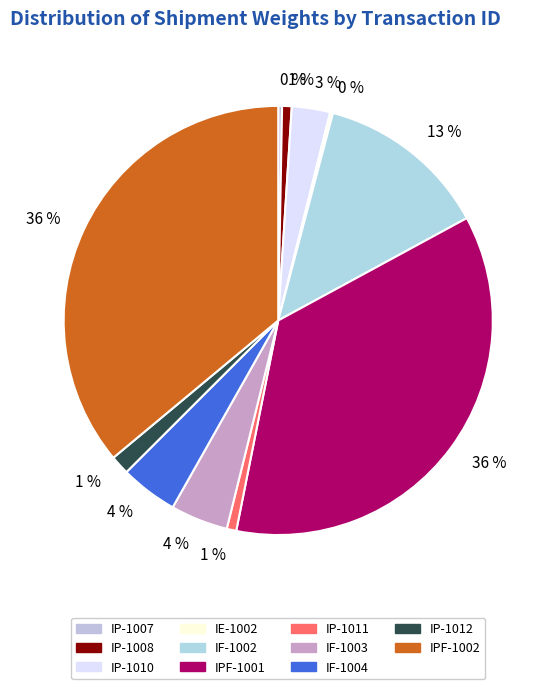

What is the largest slice in the pie chart?

IPF-1001